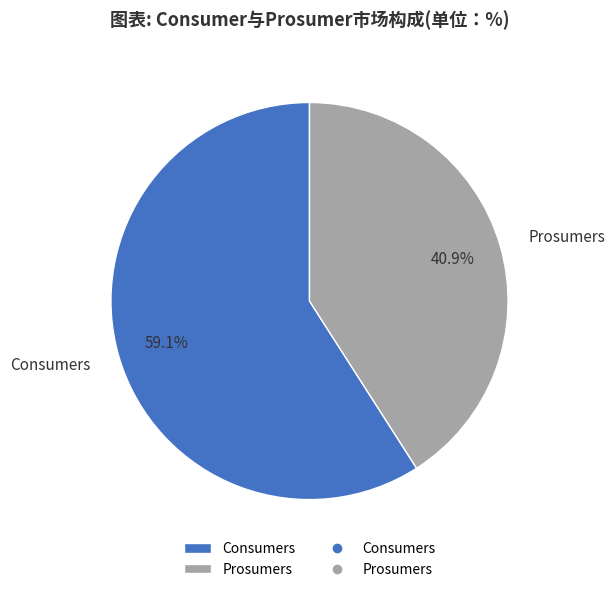

What percentage do Prosumers and Consumers together represent?

100.0%